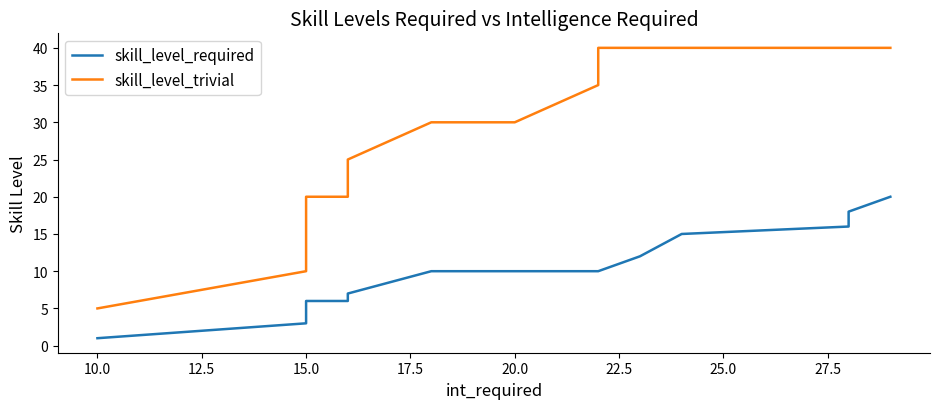

How many categories are shown in the chart?

20